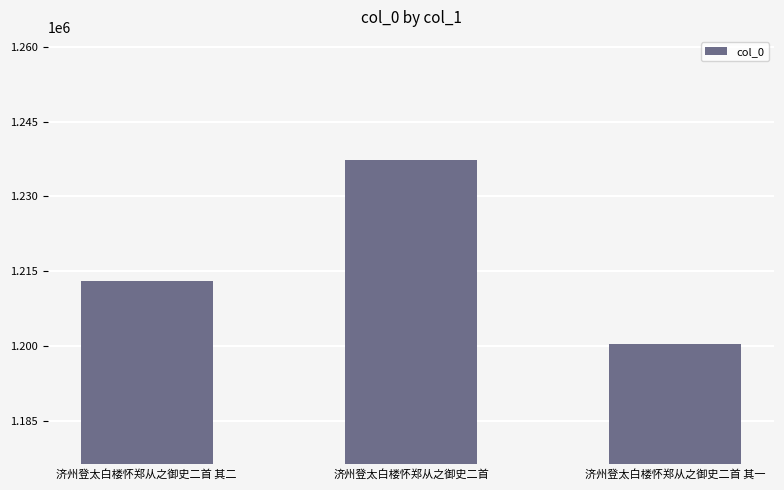

Which label corresponds to the largest value in the chart?

济州登太白楼怀郑从之御史二首